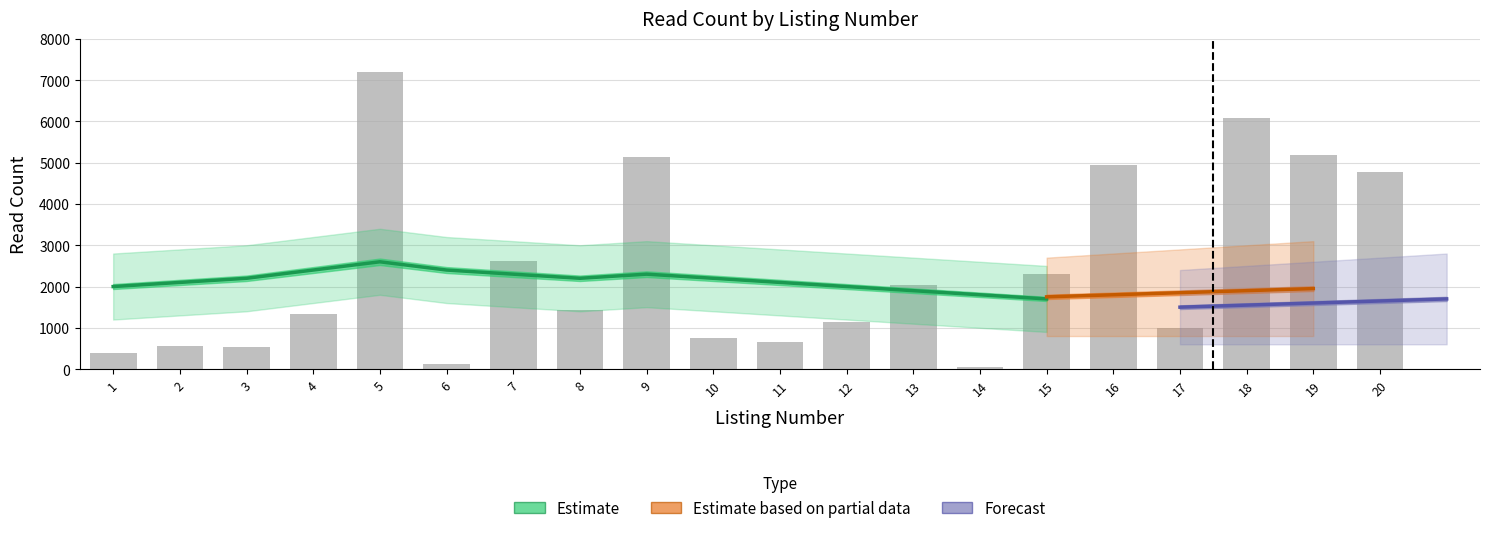

What is the ratio of the value at 3 to the value at 1?

1.4